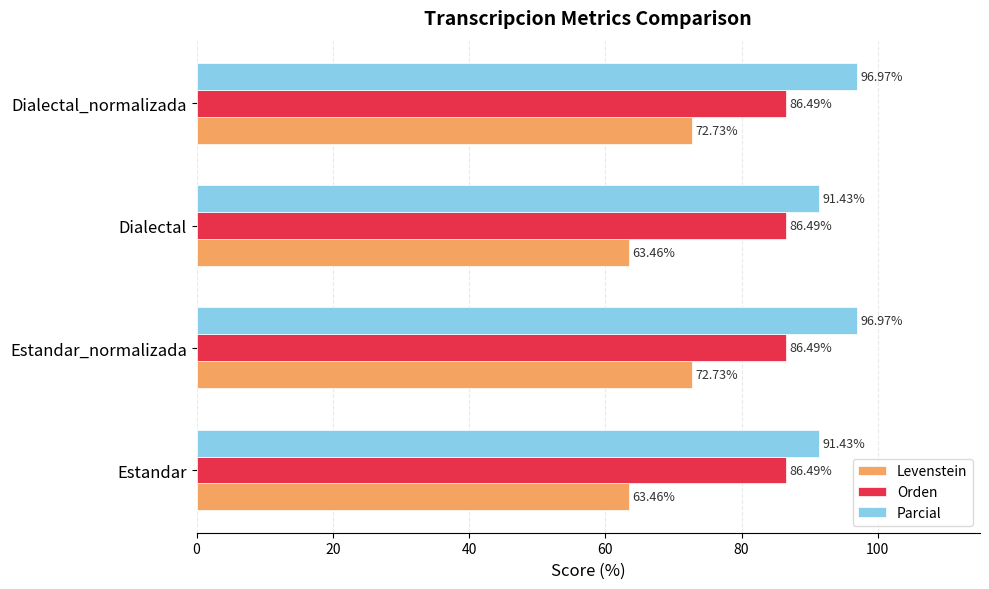

Which series has the largest total across all categories?

Parcial